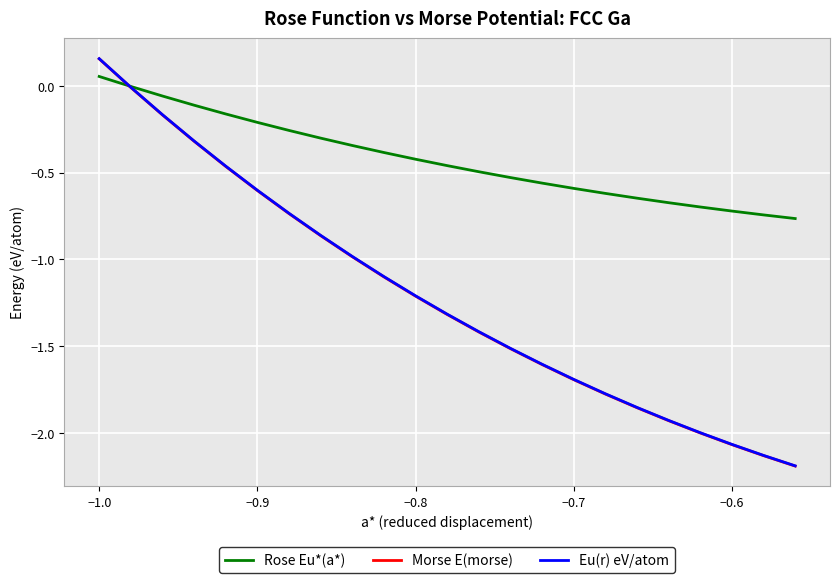

Which series has the largest range (max minus min)?

Morse E(morse)